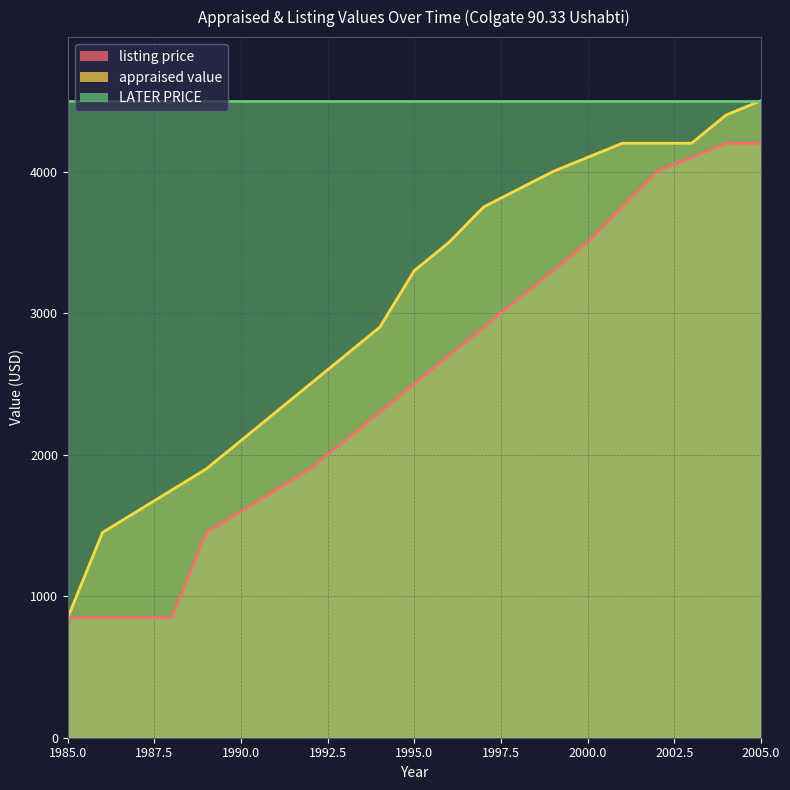

True or false: appraised value and listing price cross at least once.

False